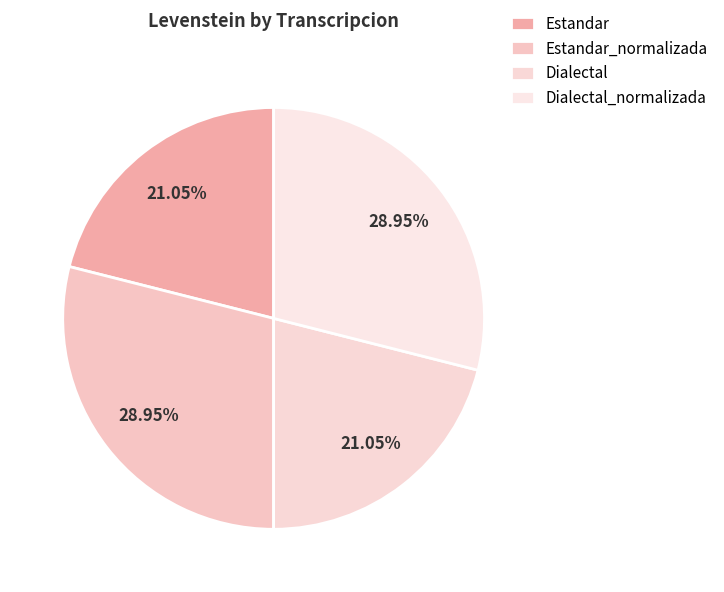

Do Dialectal_normalizada and Estandar_normalizada together represent more than half of the pie?

Yes